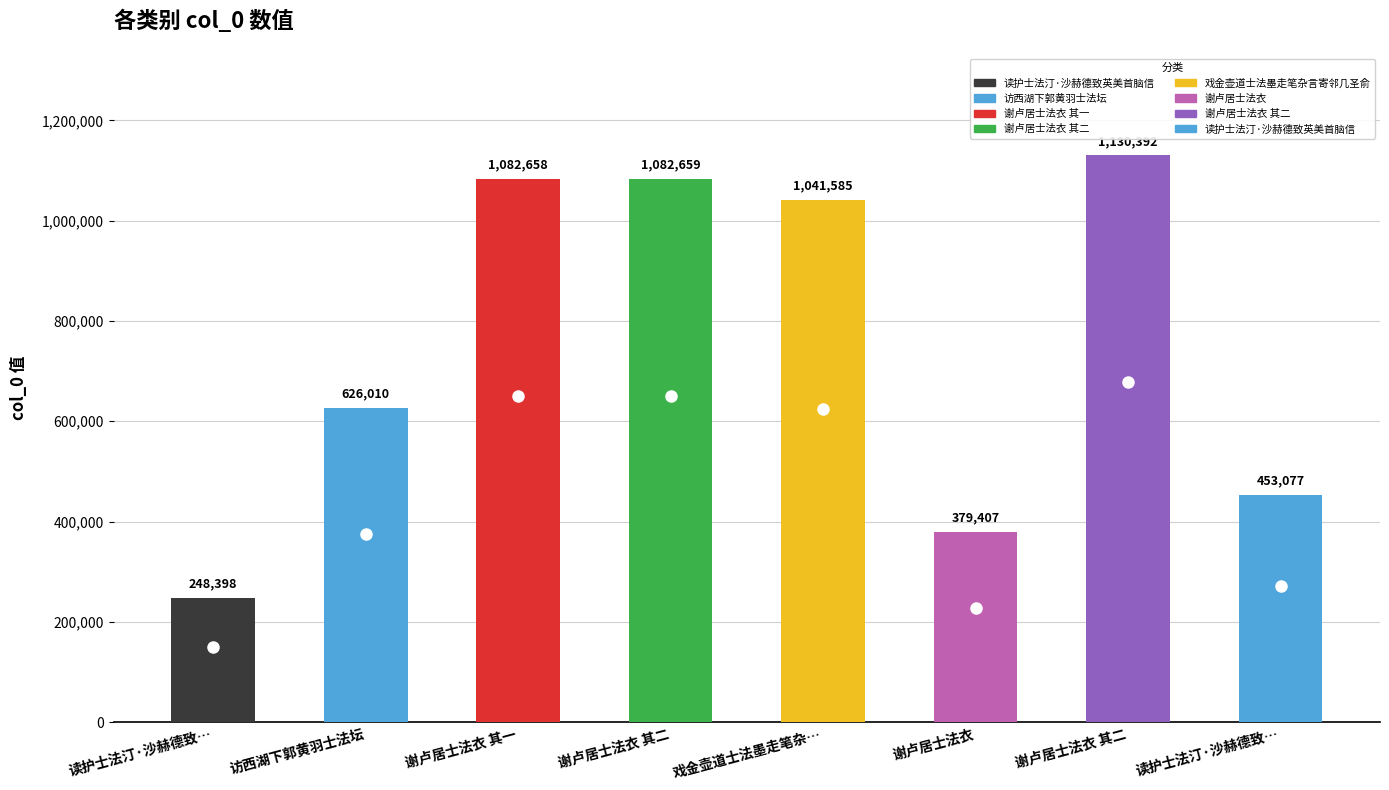

What is the difference between the maximum and minimum values?

881994